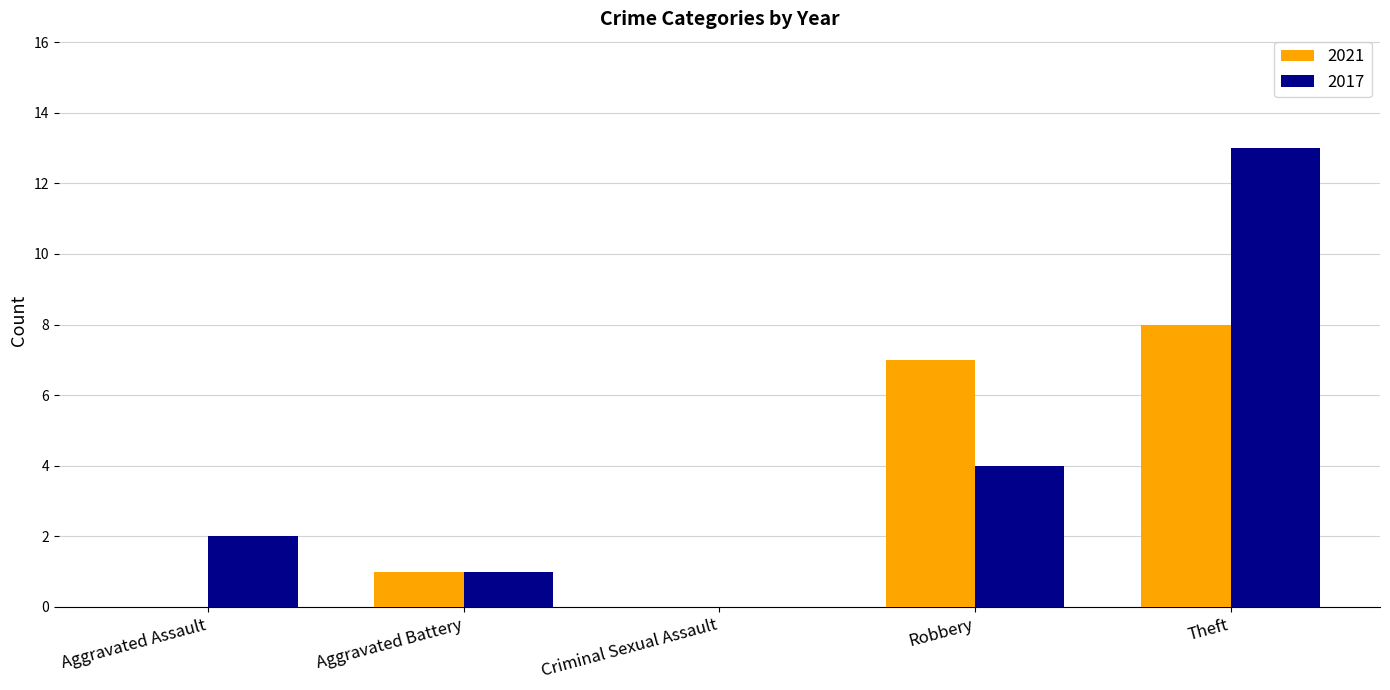

Does the chart contain stacked bars?

No